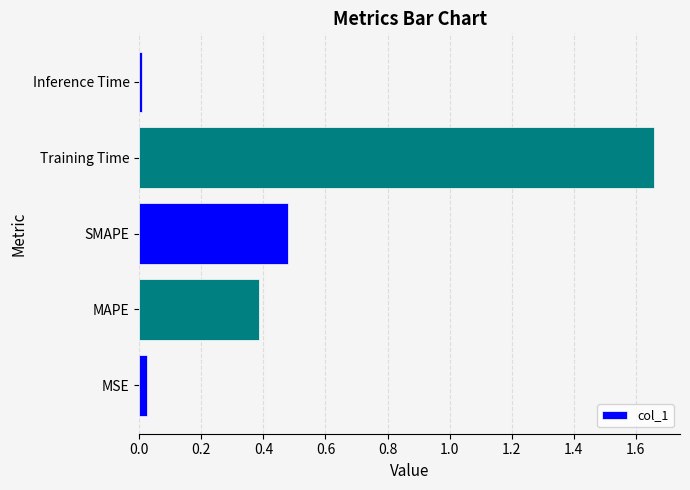

Is it true that the value at SMAPE is 0.2?

False